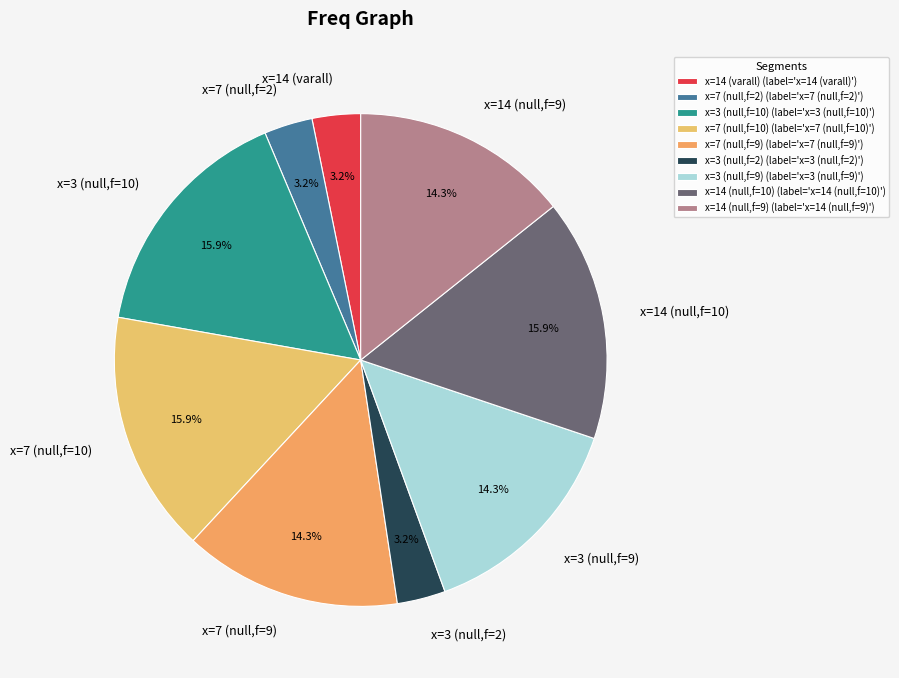

Is there a majority slice in this chart?

No